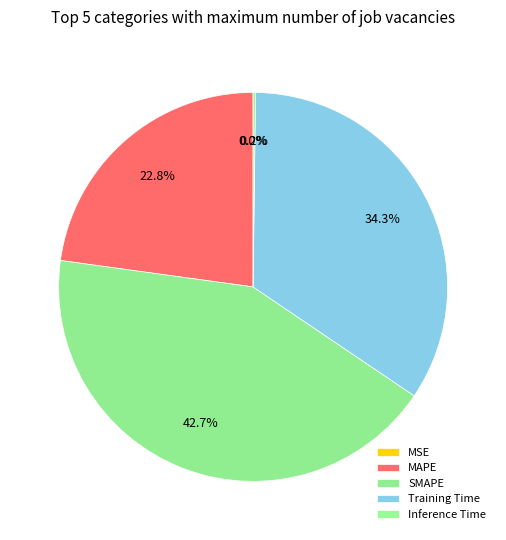

To the nearest percent, what is the difference between the largest and smallest slice percentages?

43%